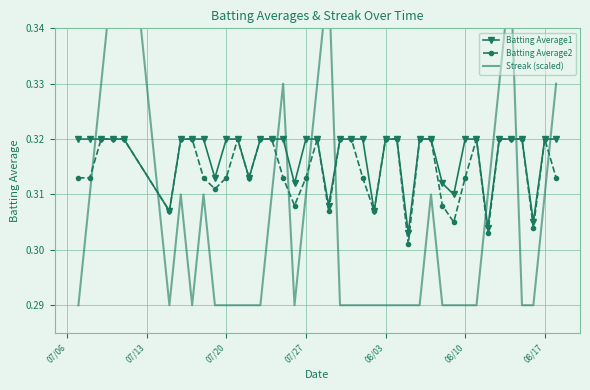

Count the Batting Average1 values in the range 0 to 1.

40